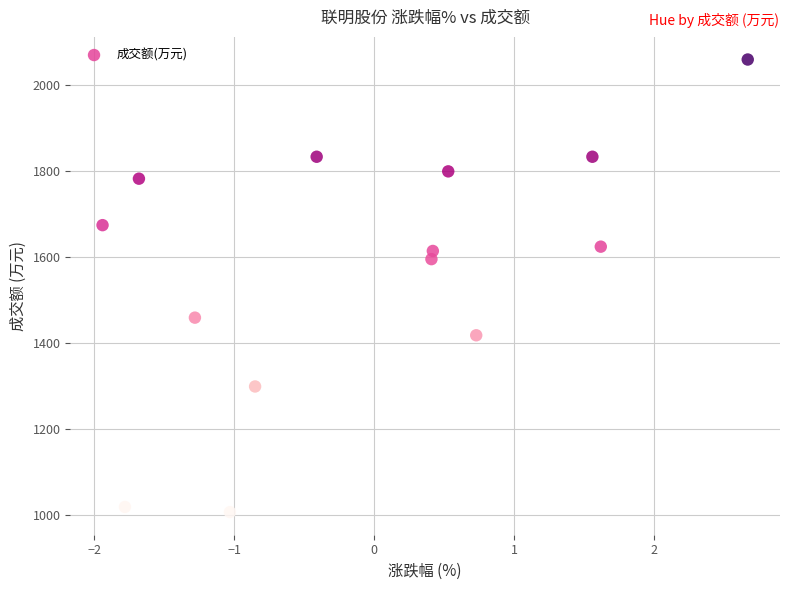

What Y value in the scatter plot is closest to 1533?

1595